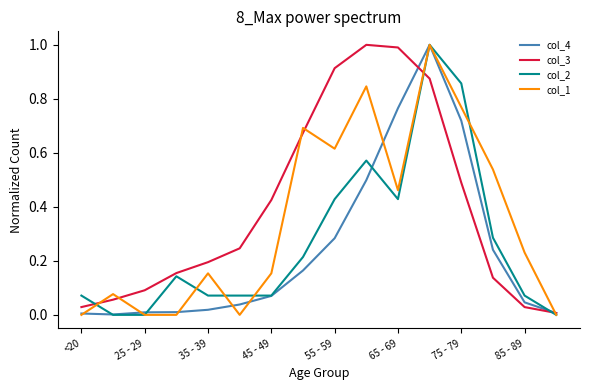

List the series in order of their overall mean, lowest first.

col_4, col_2, col_1, col_3